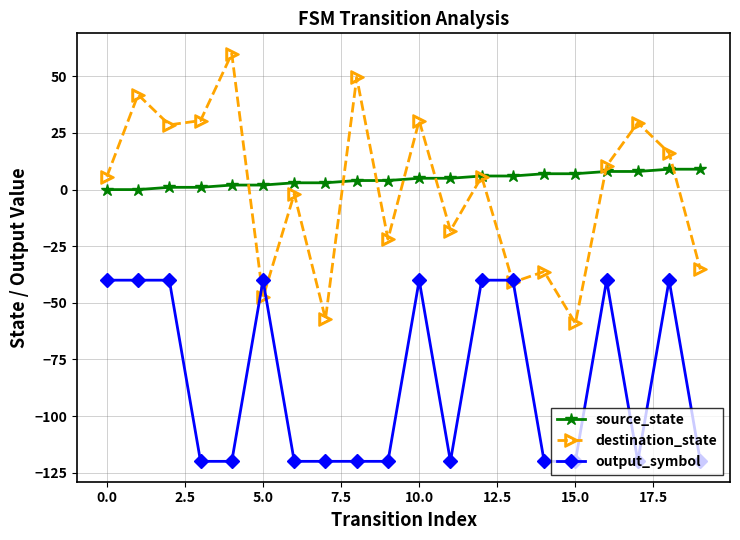

Which series has the widest spread of values?

destination_state